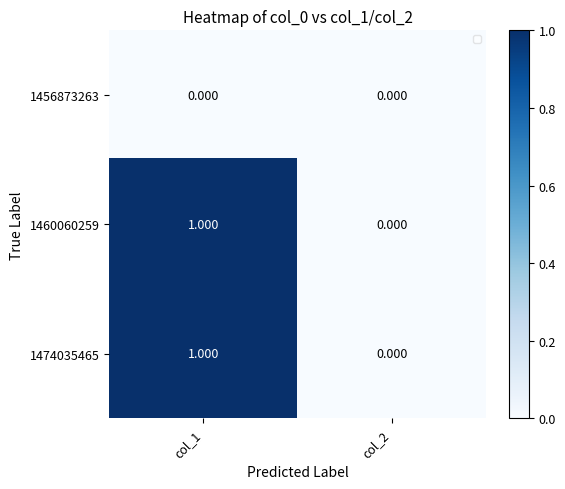

How many data points in 1460060259 are less than 1?

1